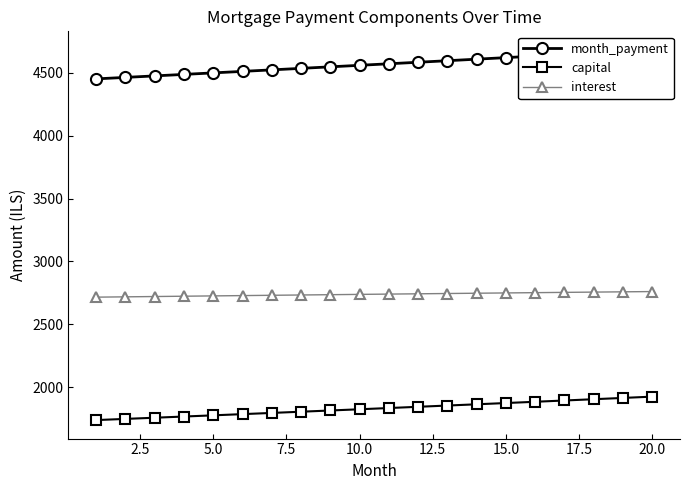

True or false: interest and capital cross at least once.

False